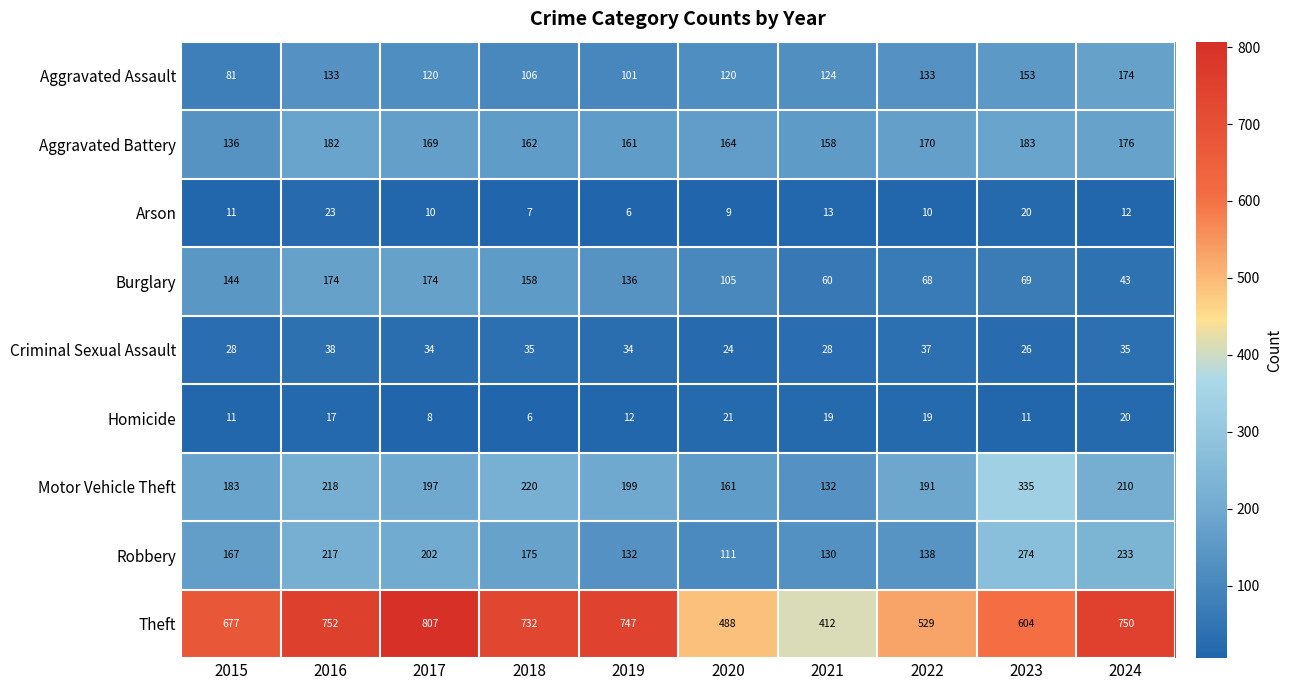

At how many categories does at least one series exceed 301?

10